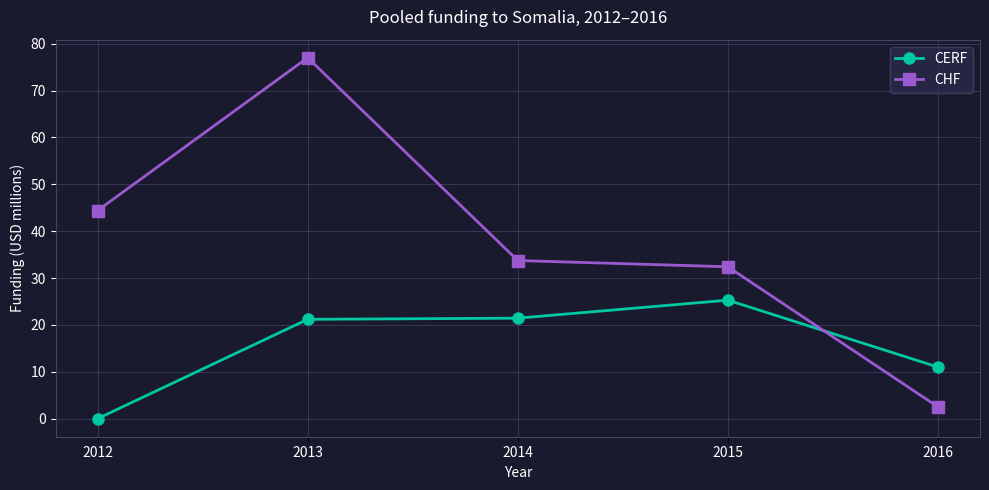

How many lines are shown in the chart?

2